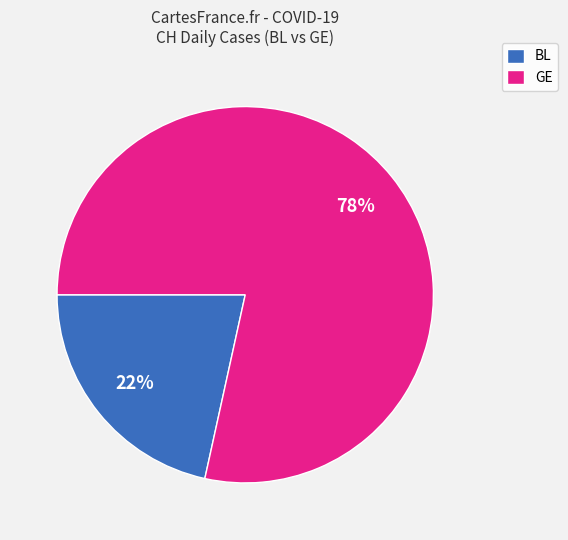

To the nearest percent, what percentage of the pie is GE?

78%